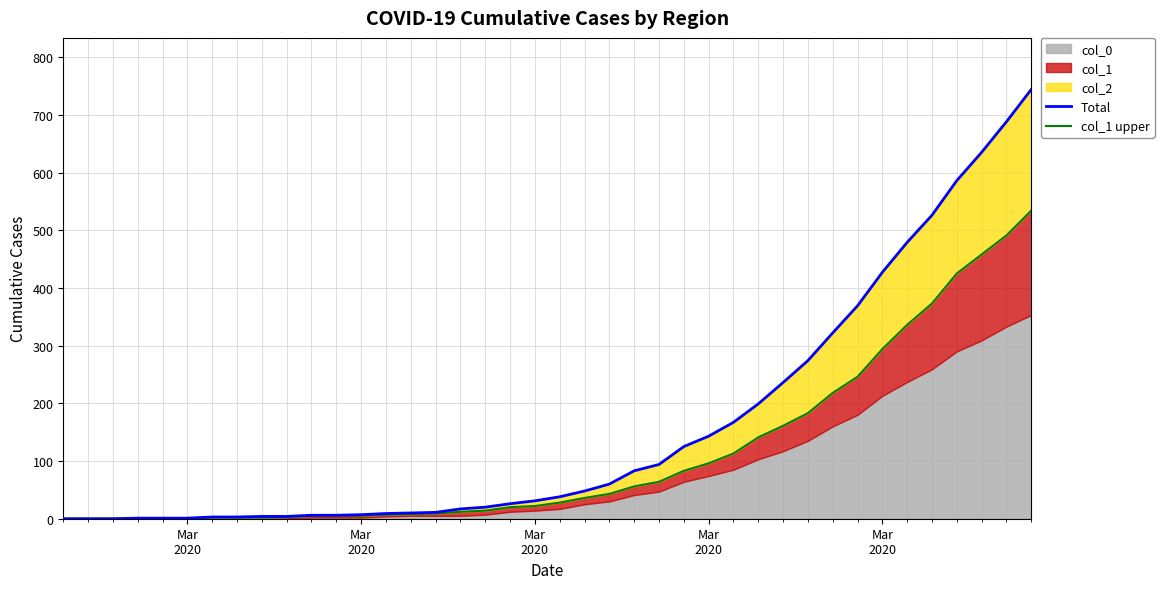

True or false: Total and col_1 upper cross at least once.

False